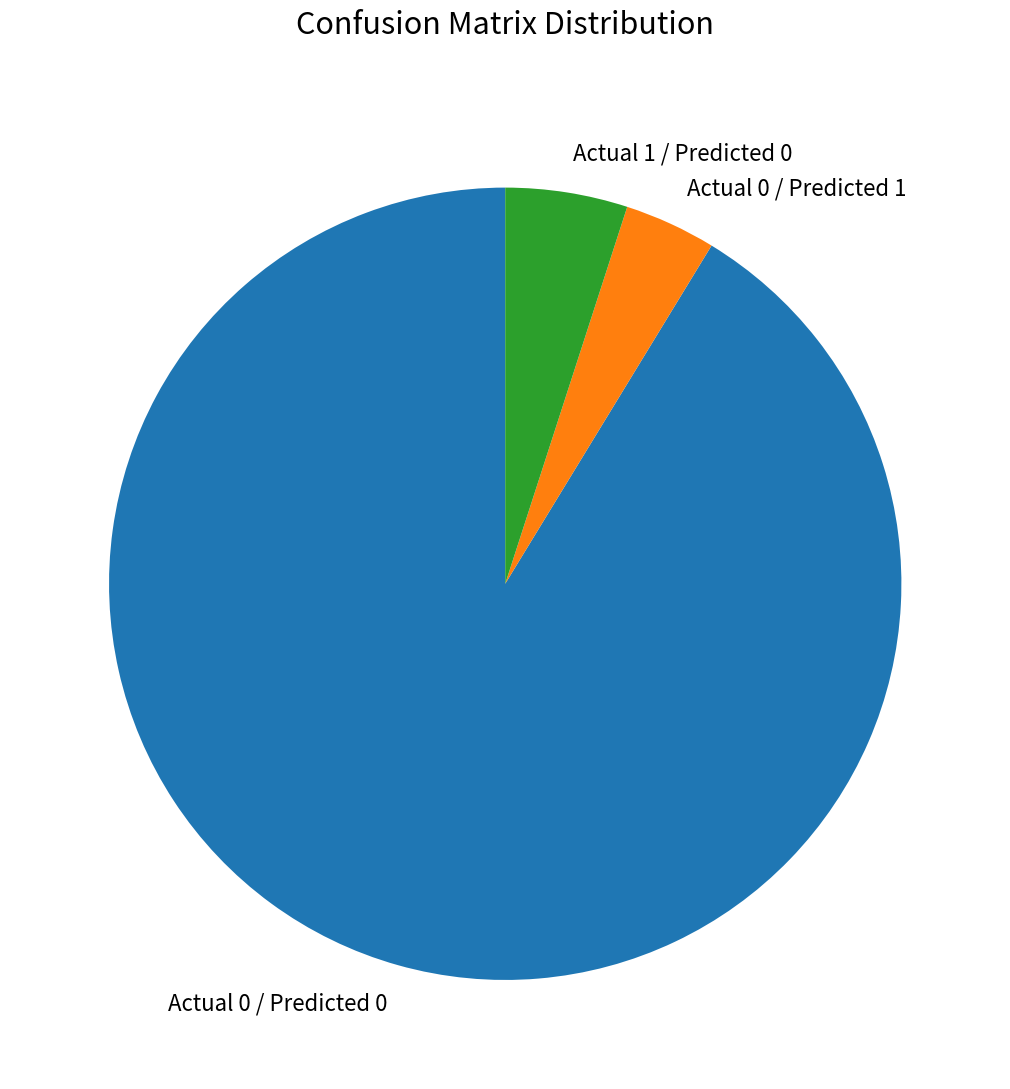

Do Actual 1 / Predicted 0 and Actual 0 / Predicted 1 together represent more than half of the pie?

No